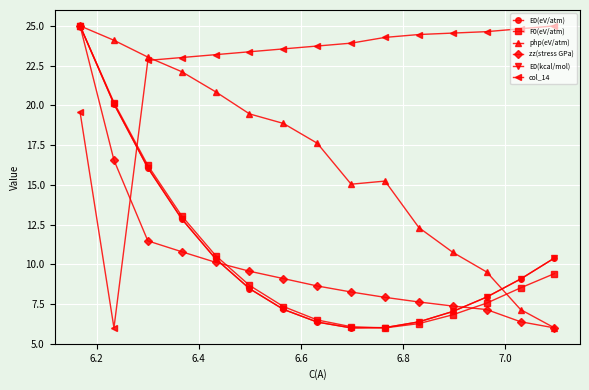

Does the chart display data point markers on the line(s)?

Yes